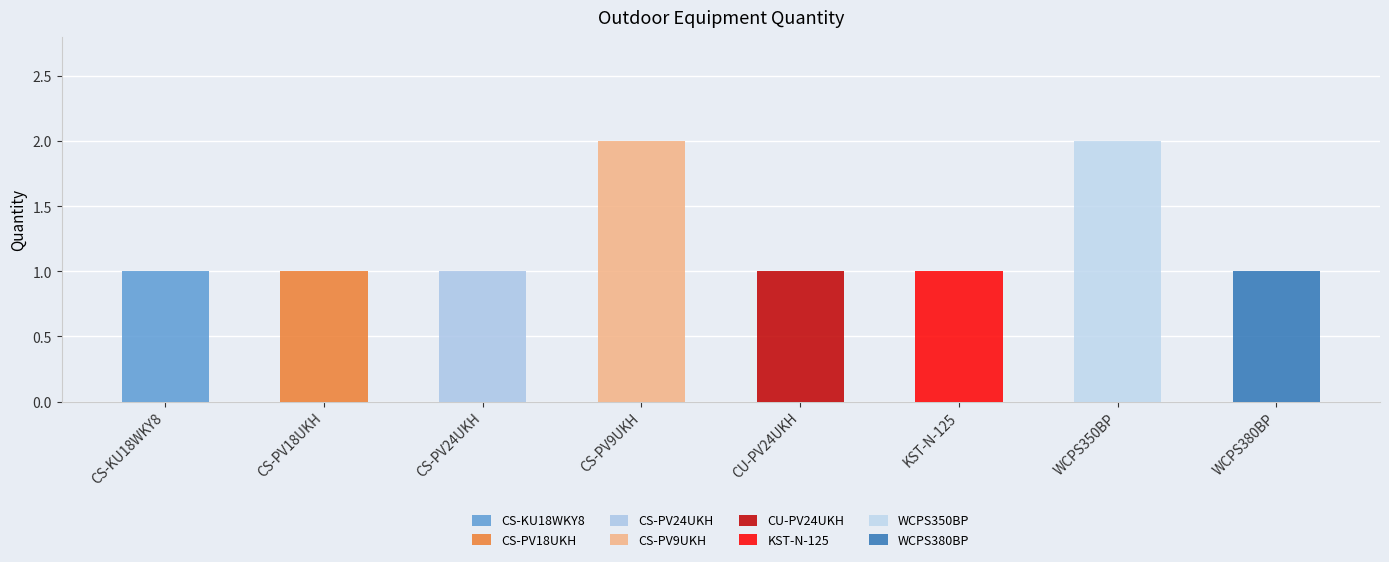

At which category does the chart reach its minimum across all series?

CS-KU18WKY8